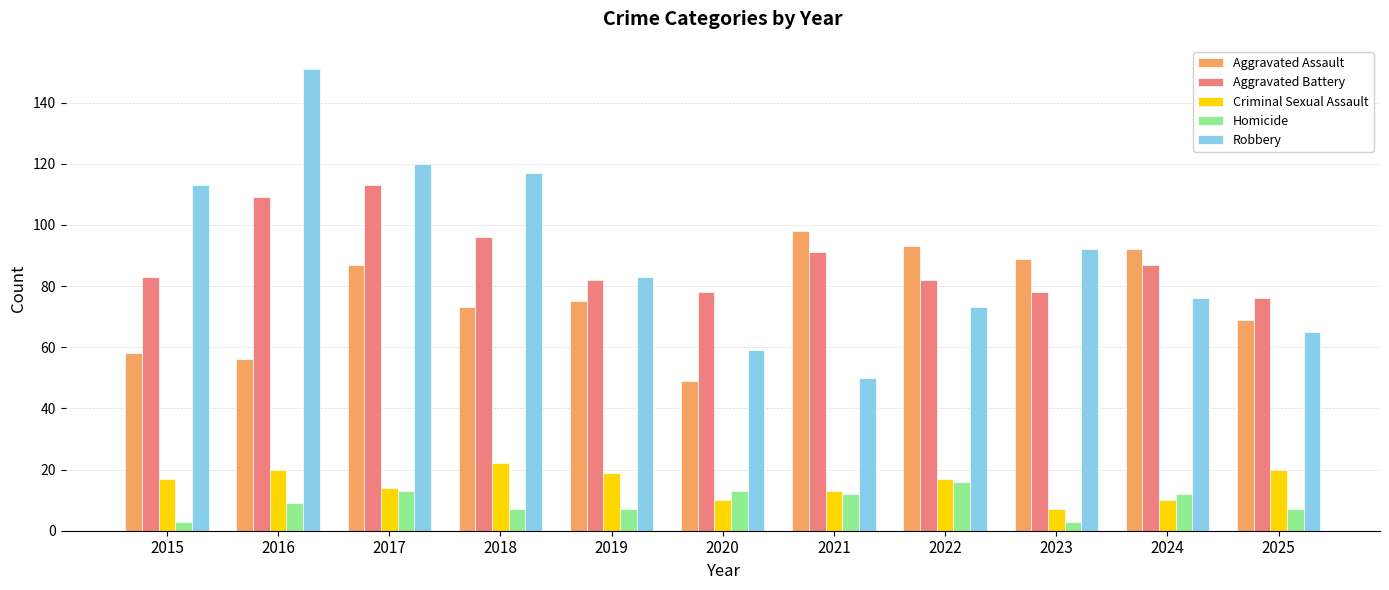

What is the greatest value displayed?

151